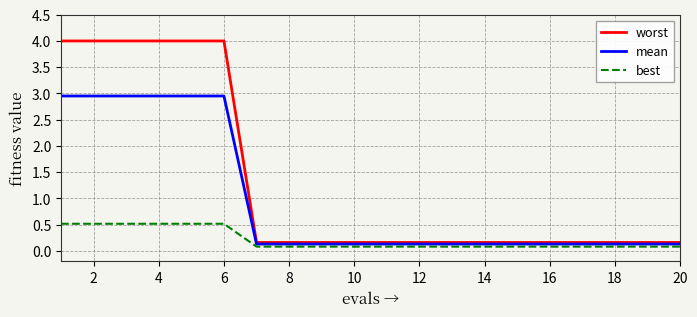

What is the smallest value displayed?

0.1